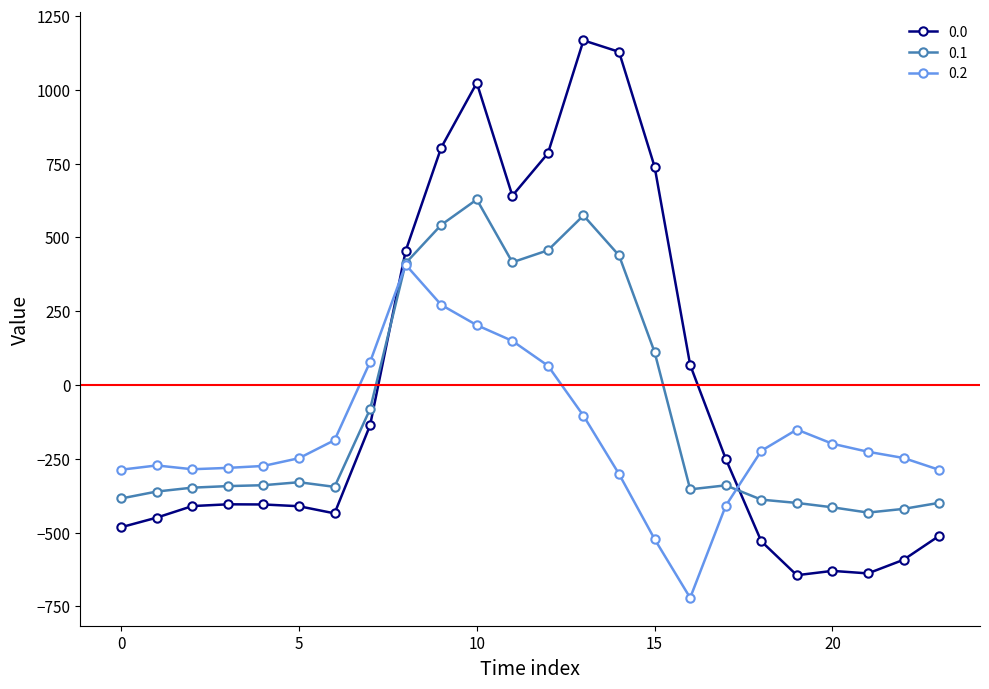

True or false: 0.2 has more than 0 points higher than both neighbors.

True